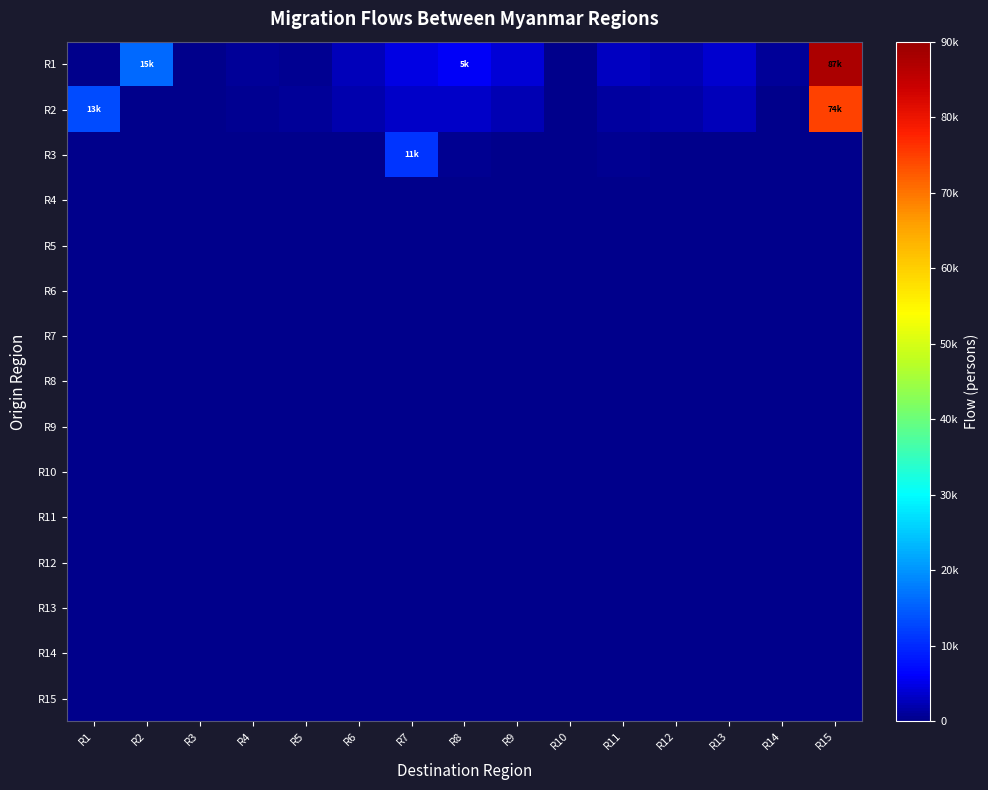

Between R4 and R11, which is larger?

R11